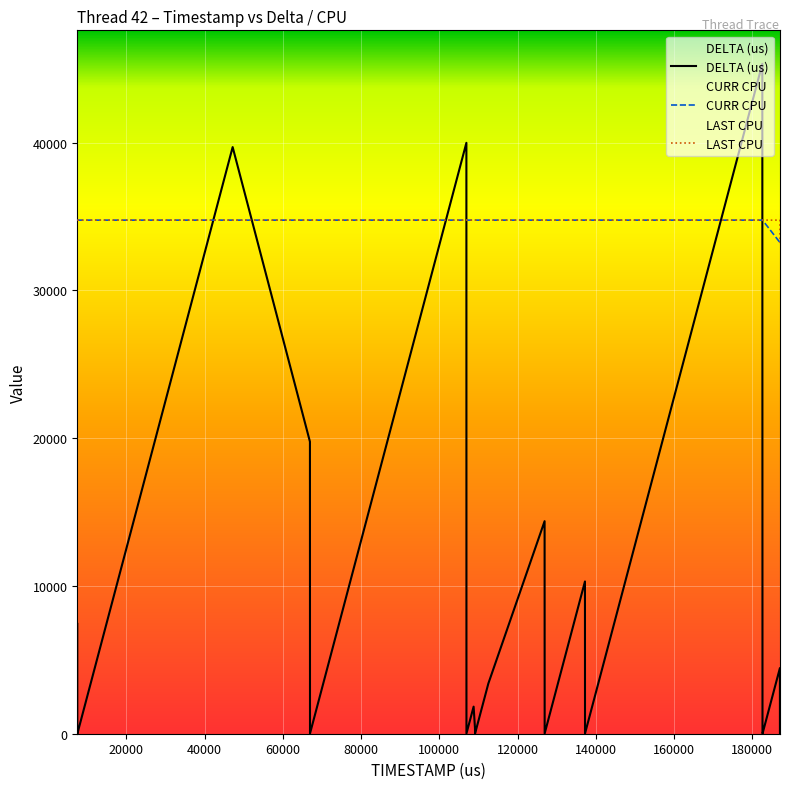

True or false: LAST CPU has more than 0 points higher than both neighbors.

False